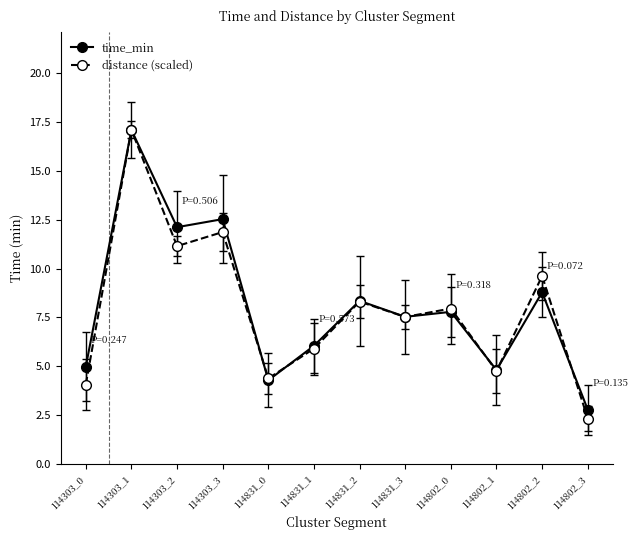

At how many categories does at least one series exceed 11?

3